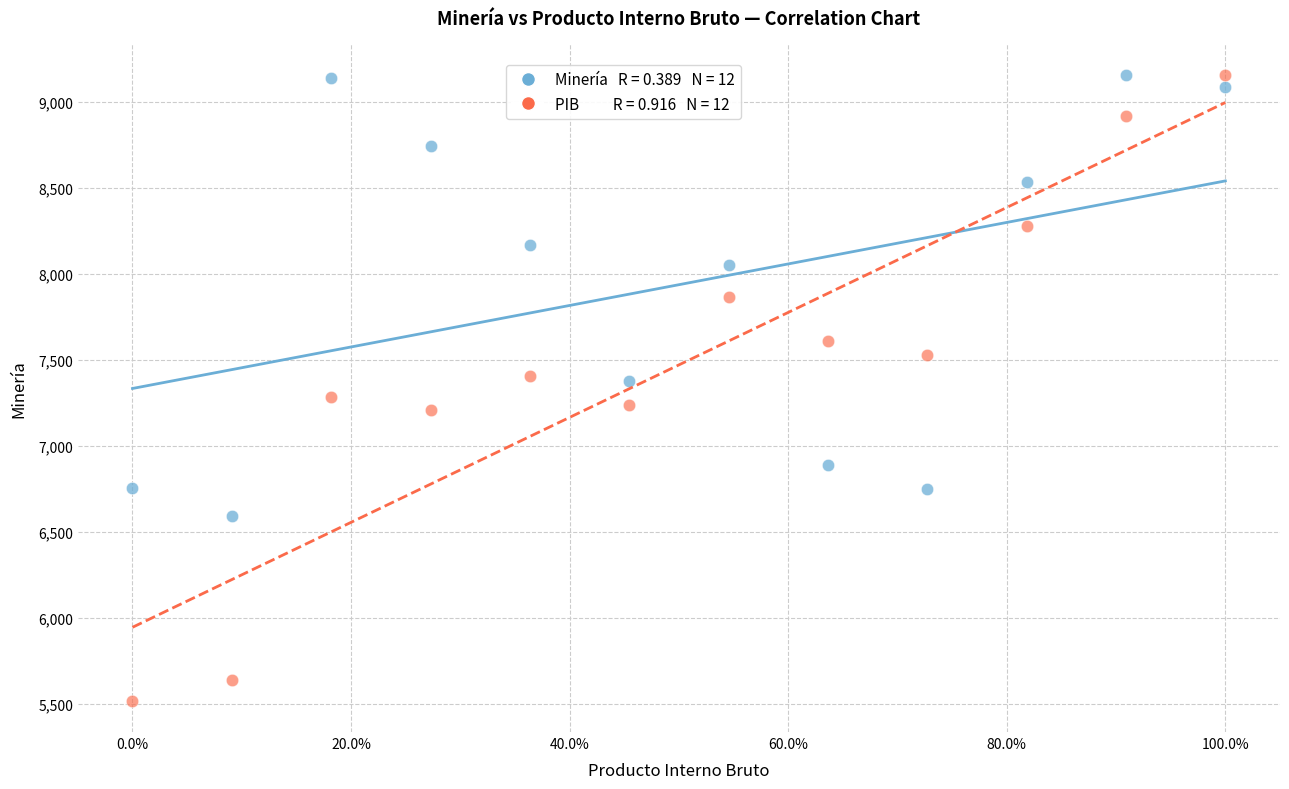

Across all data points, what is the range of Y values (max minus min)?

3637.5